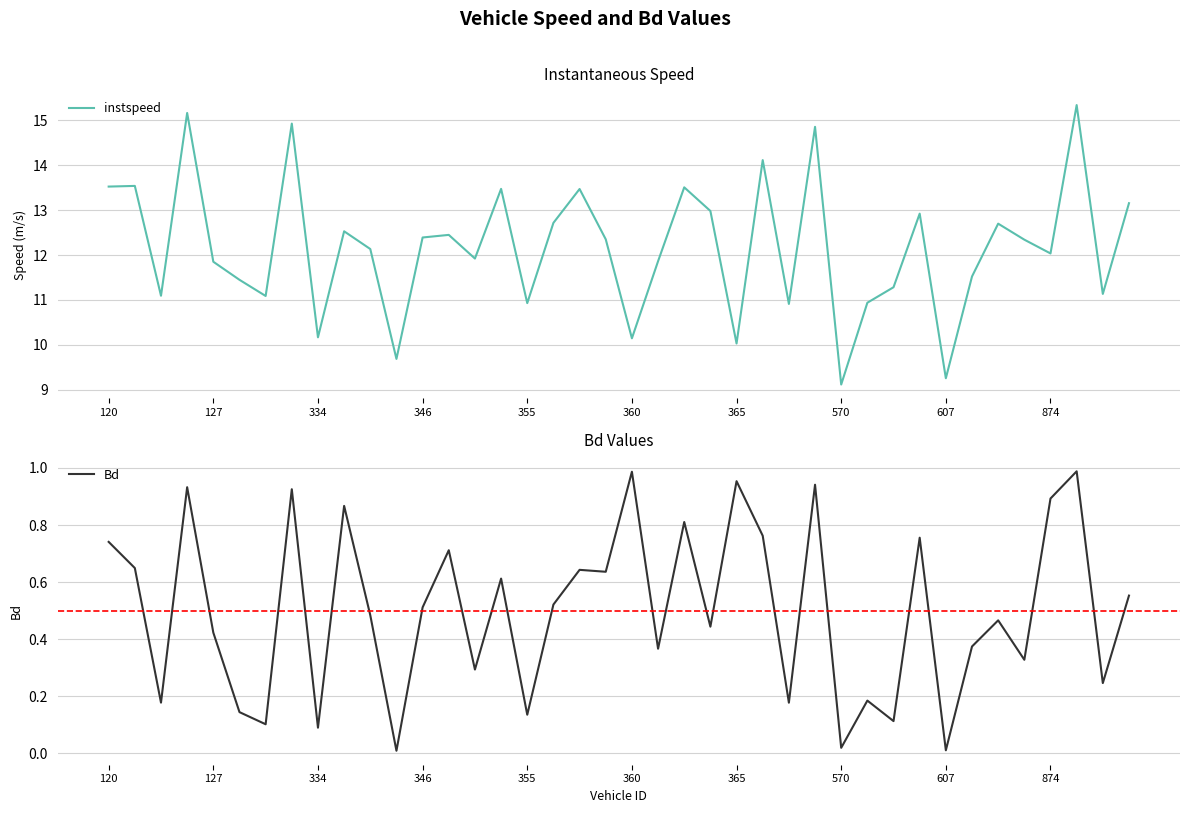

How many interior local valleys does the Bd series have?

15